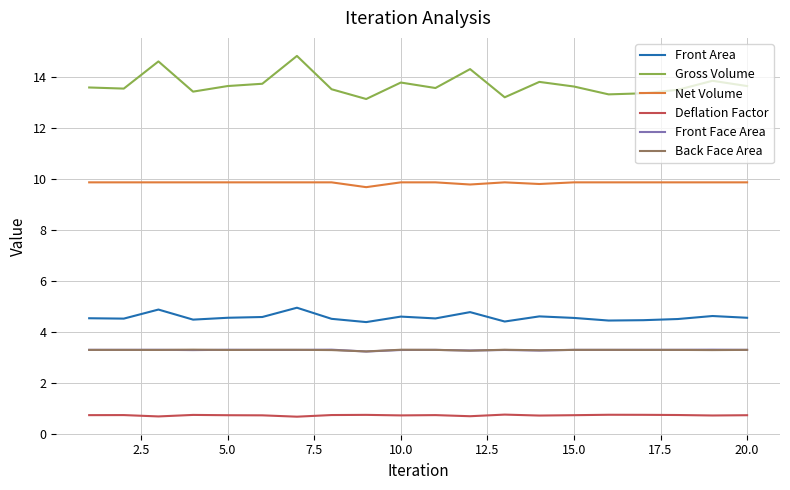

What is the maximum value shown in the chart?

14.8